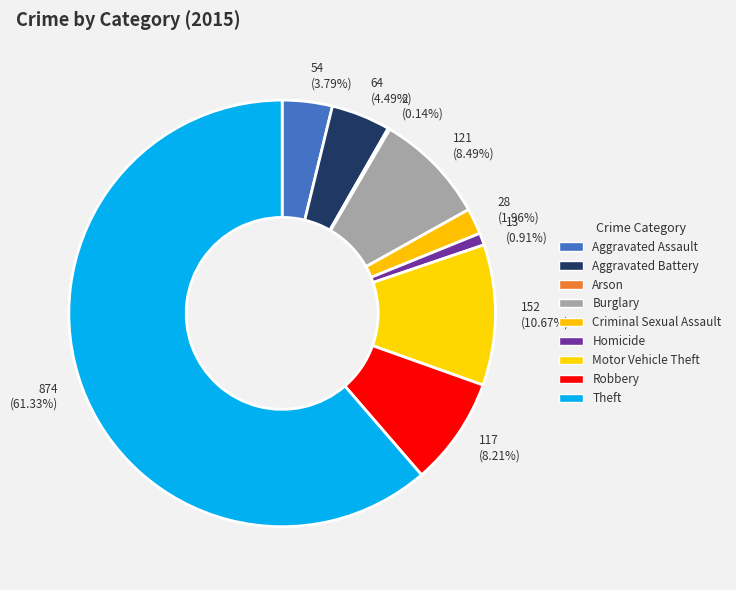

Rank the categories by value from lowest to highest.

Arson, Homicide, Criminal Sexual Assault, Aggravated Assault, Aggravated Battery, Robbery, Burglary, Motor Vehicle Theft, Theft